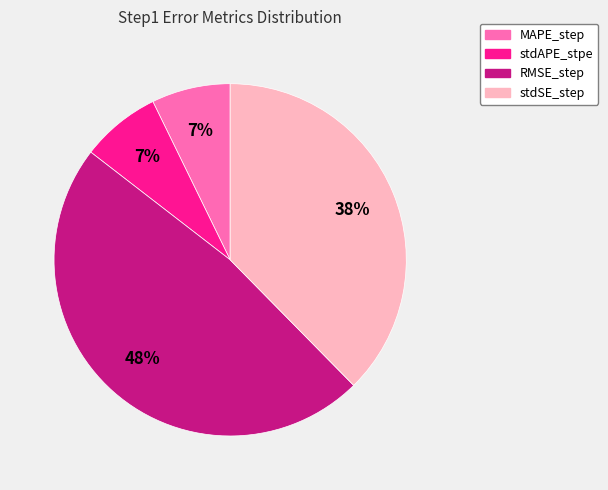

To the nearest percent, what is the difference between the stdAPE_stpe and RMSE_step slice percentages?

41%